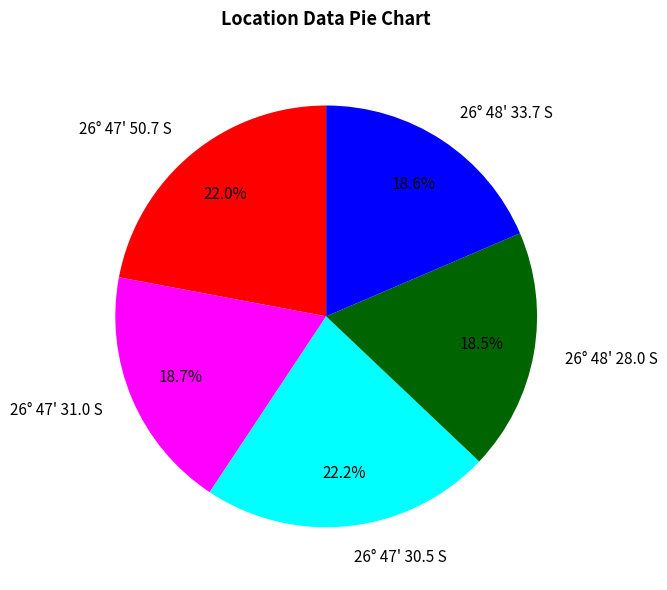

To the nearest percent, what percentage of the pie is 26° 47' 31.0 S?

19%